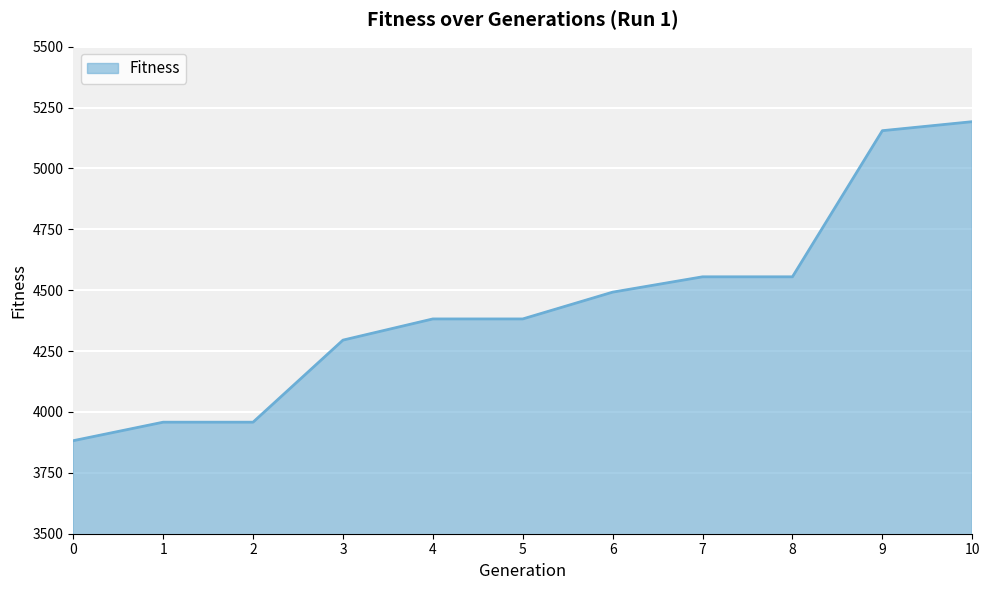

Reading left to right, transcribe all the data shown in this chart.

0=3882	1=3958	2=3958	3=4295	4=4382	5=4382	6=4492	7=4555	8=4555	9=5155	10=5192